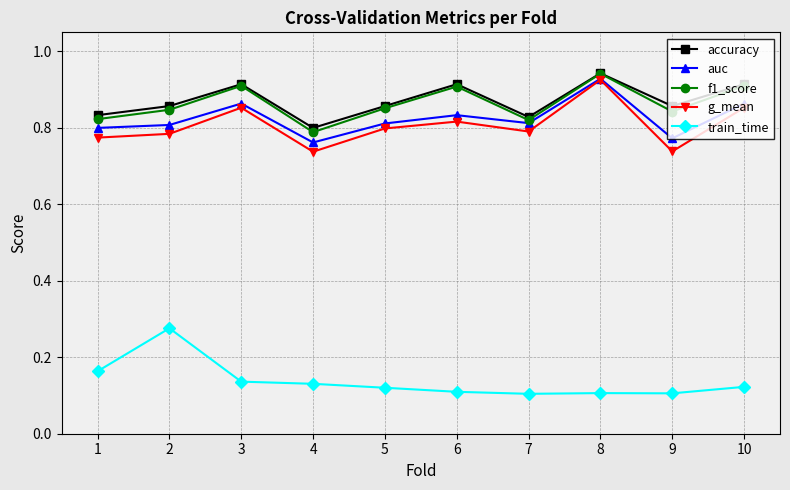

The value of accuracy at 2 is 0.9. True or false?

True